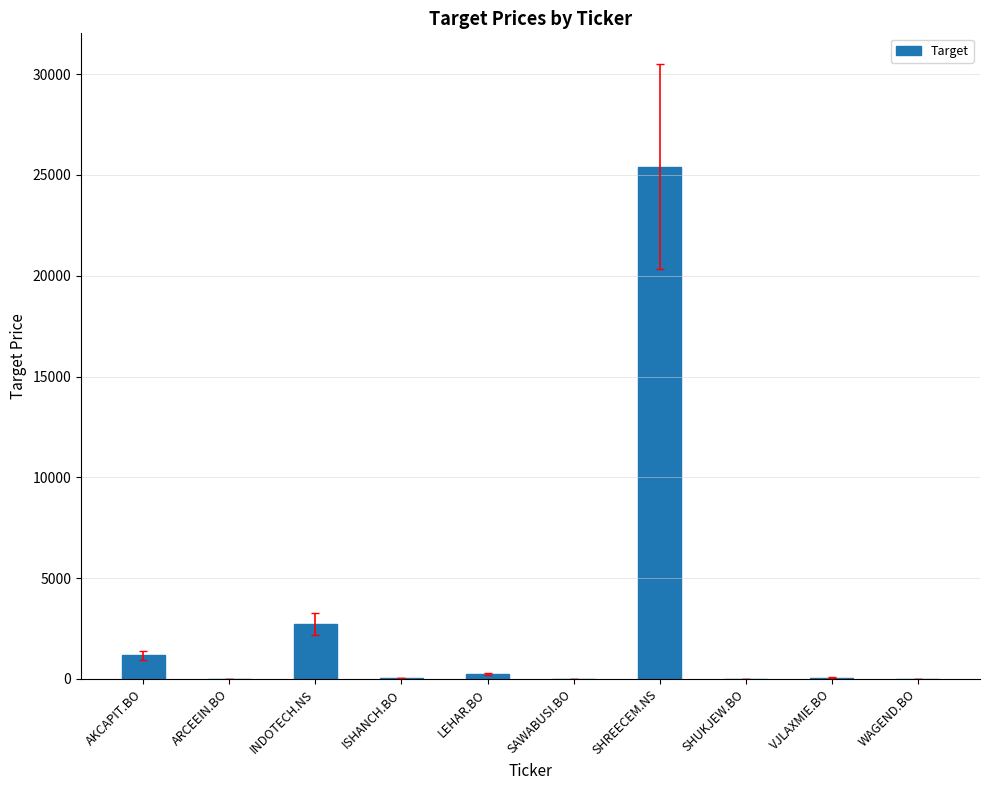

What is the sum of the values at SHREECEM.NS and AKCAPIT.BO?

26588.7